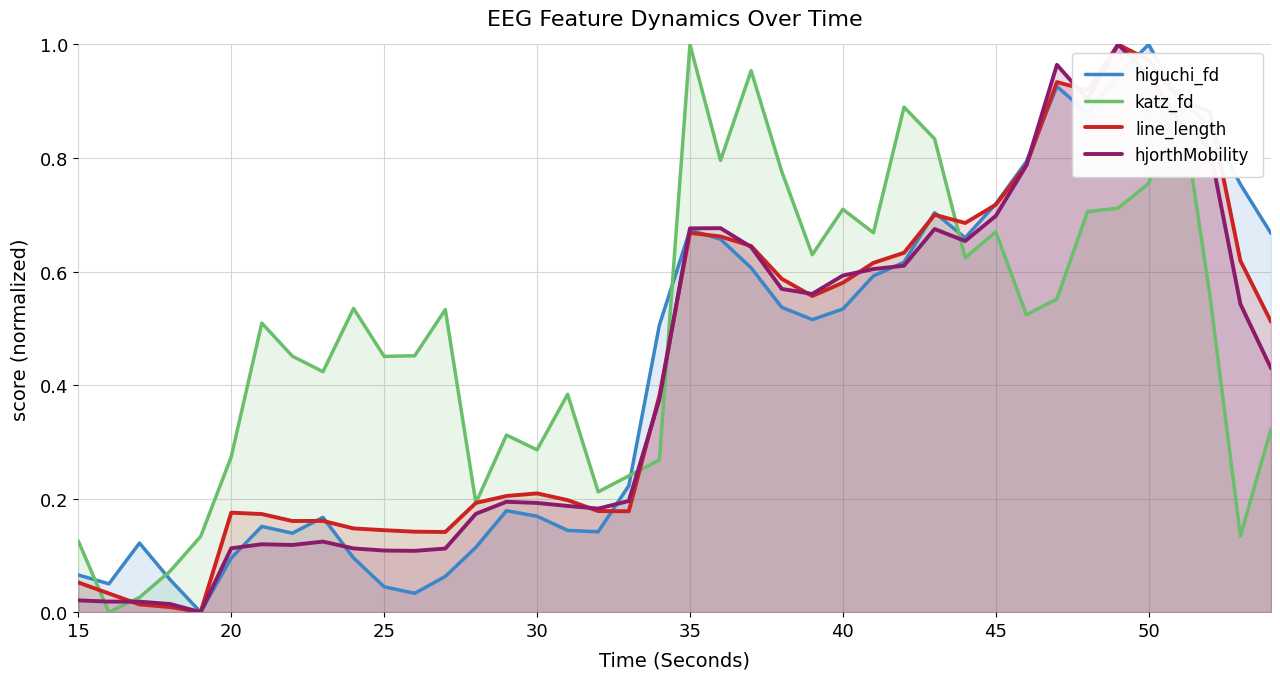

Does the chart have visible grid lines?

Yes